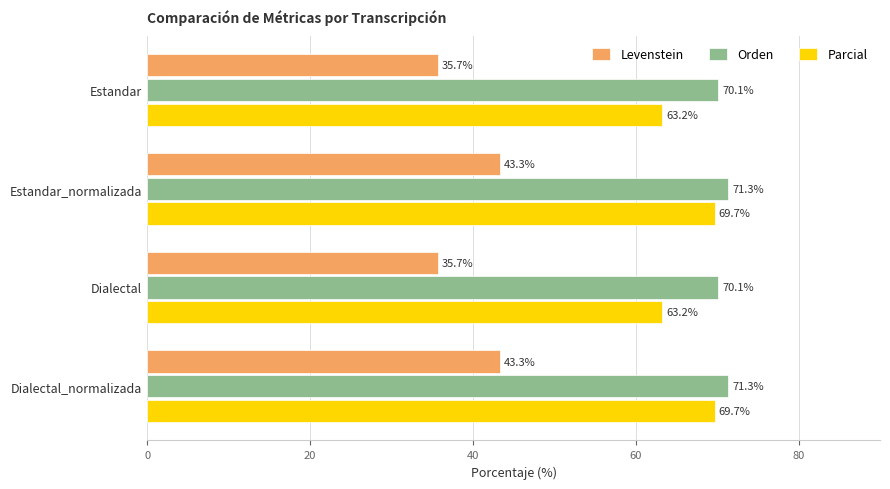

Which series has the widest spread of values?

Levenstein